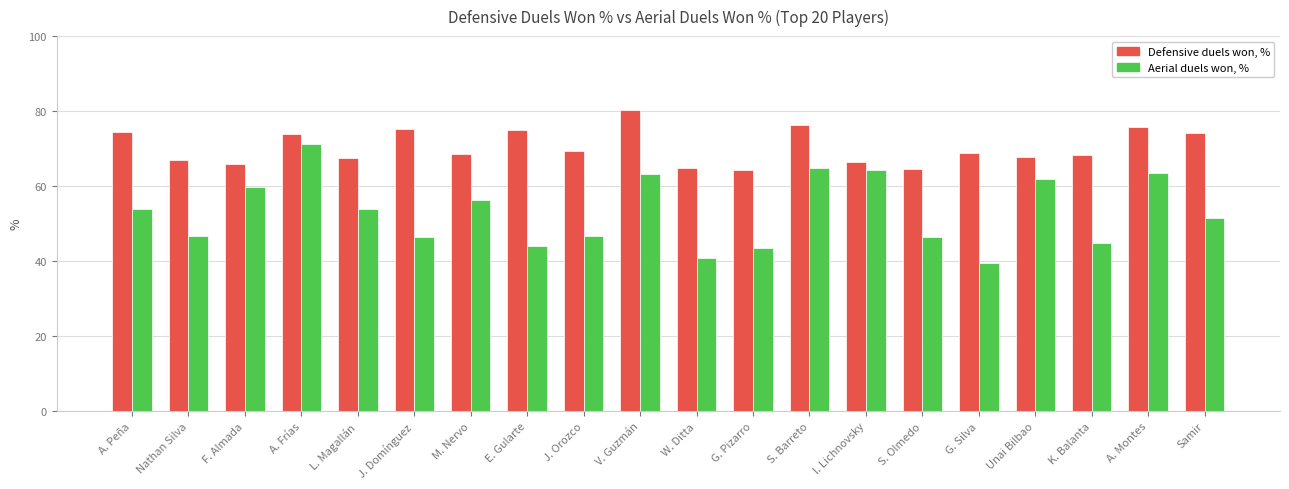

What is the average value of the Aerial duels won, % series?

53.2